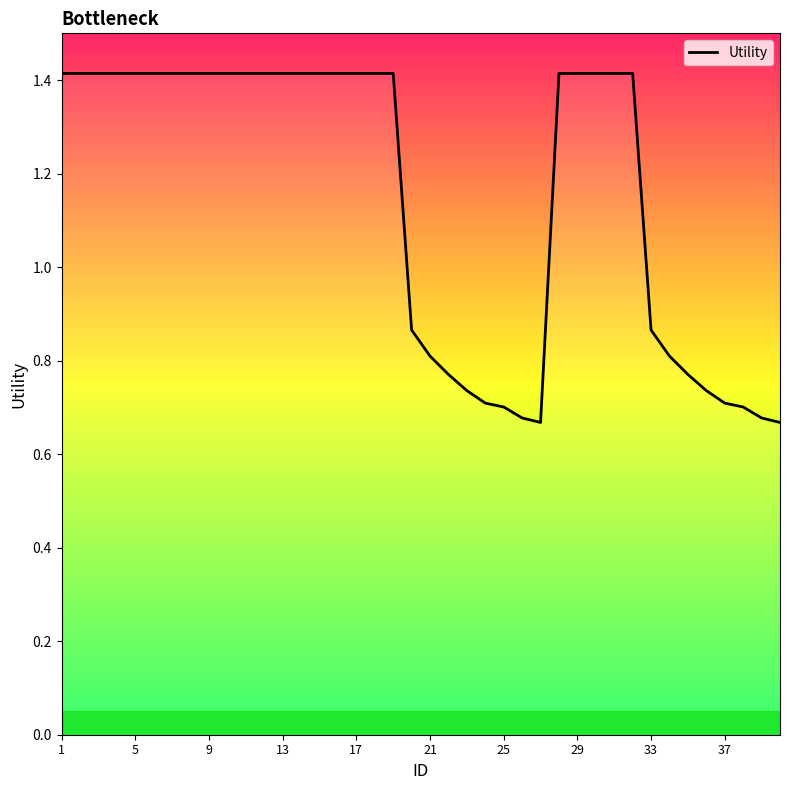

What is the maximum value shown in the chart?

1.4